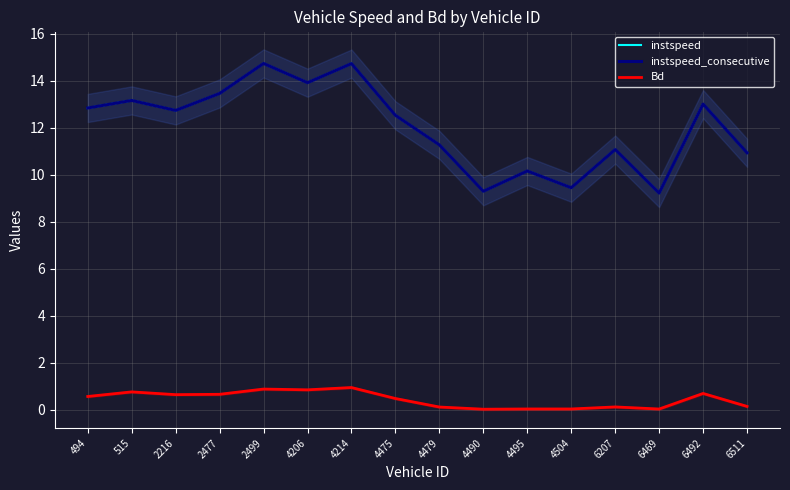

What is the maximum value for instspeed?

14.7